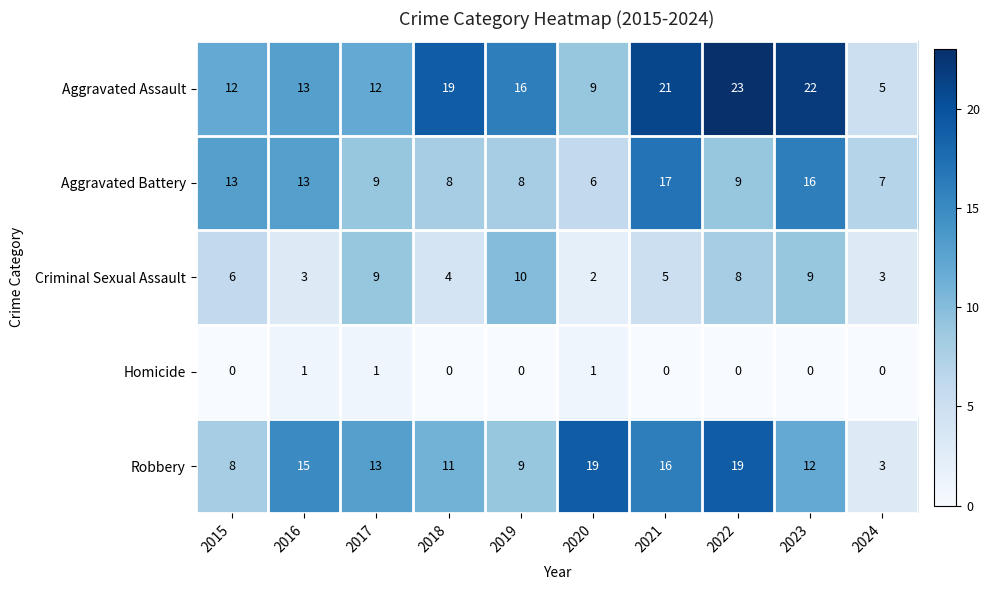

Which series has the widest spread of values?

Aggravated Assault